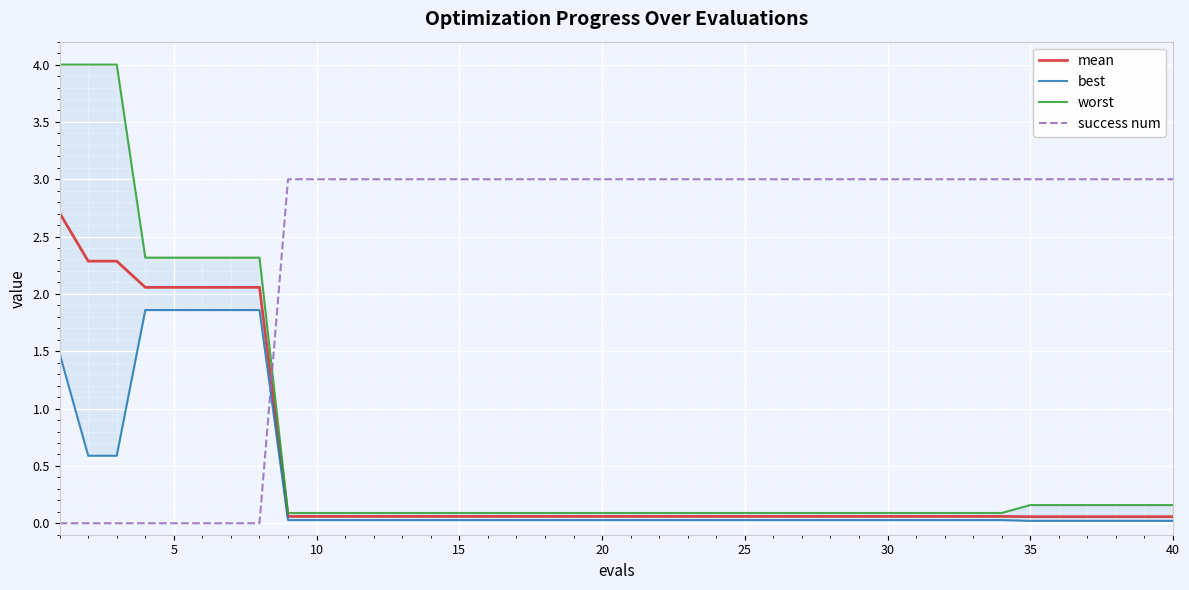

True or false: best has more than 1 interior local peaks.

False